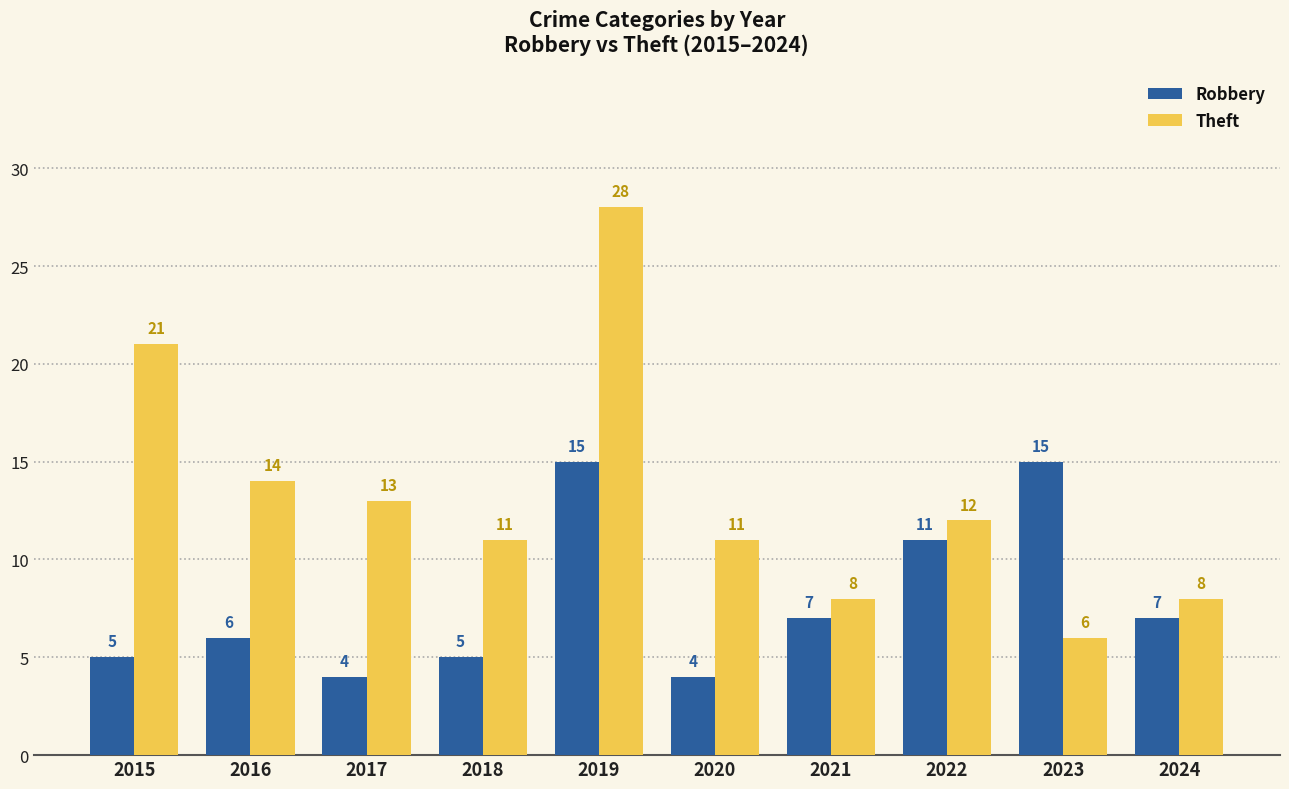

At which category does the chart reach its peak across all series?

2019